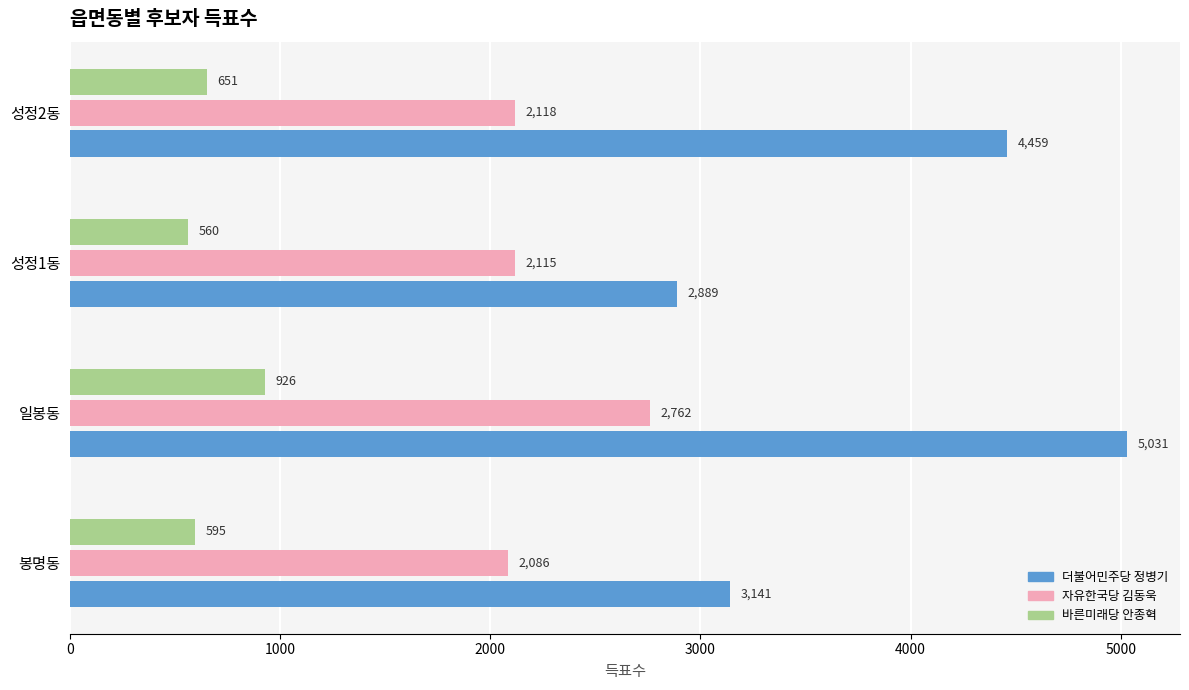

What is the minimum value shown in the chart?

560